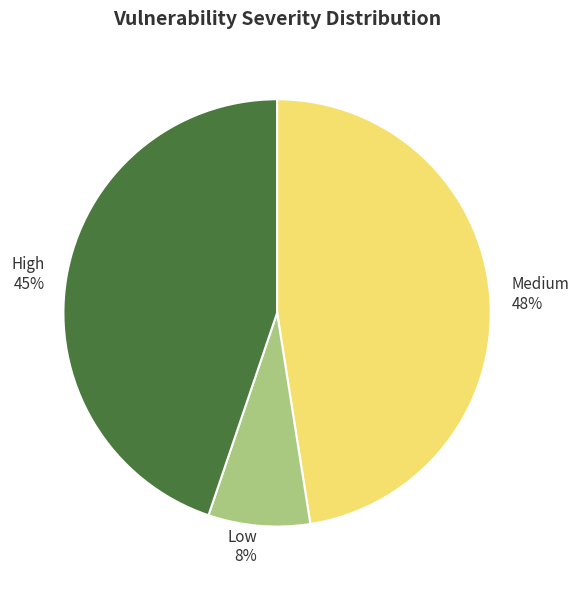

To the nearest percent, what portion does Medium represent?

48%